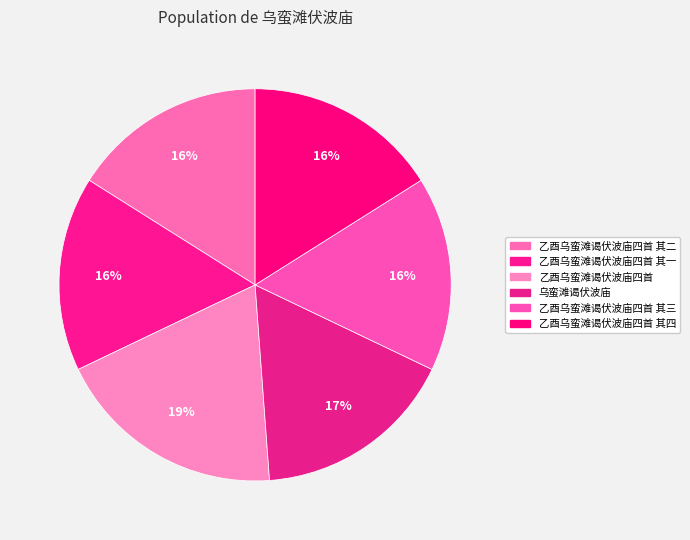

How many slices are in this pie chart?

6